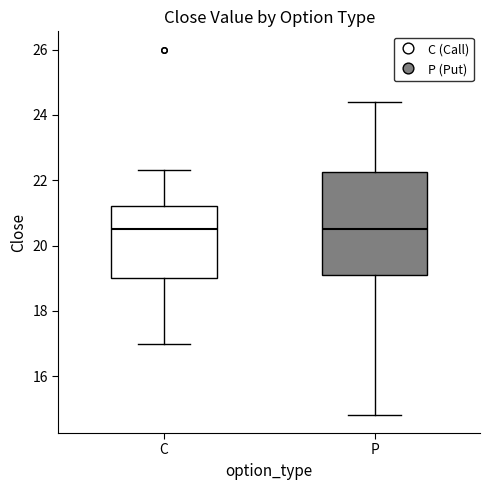

Where does the median line of the box for C sit on the y-axis? The values are not printed on the chart, so give them approximately, as read against the axis.

20.6